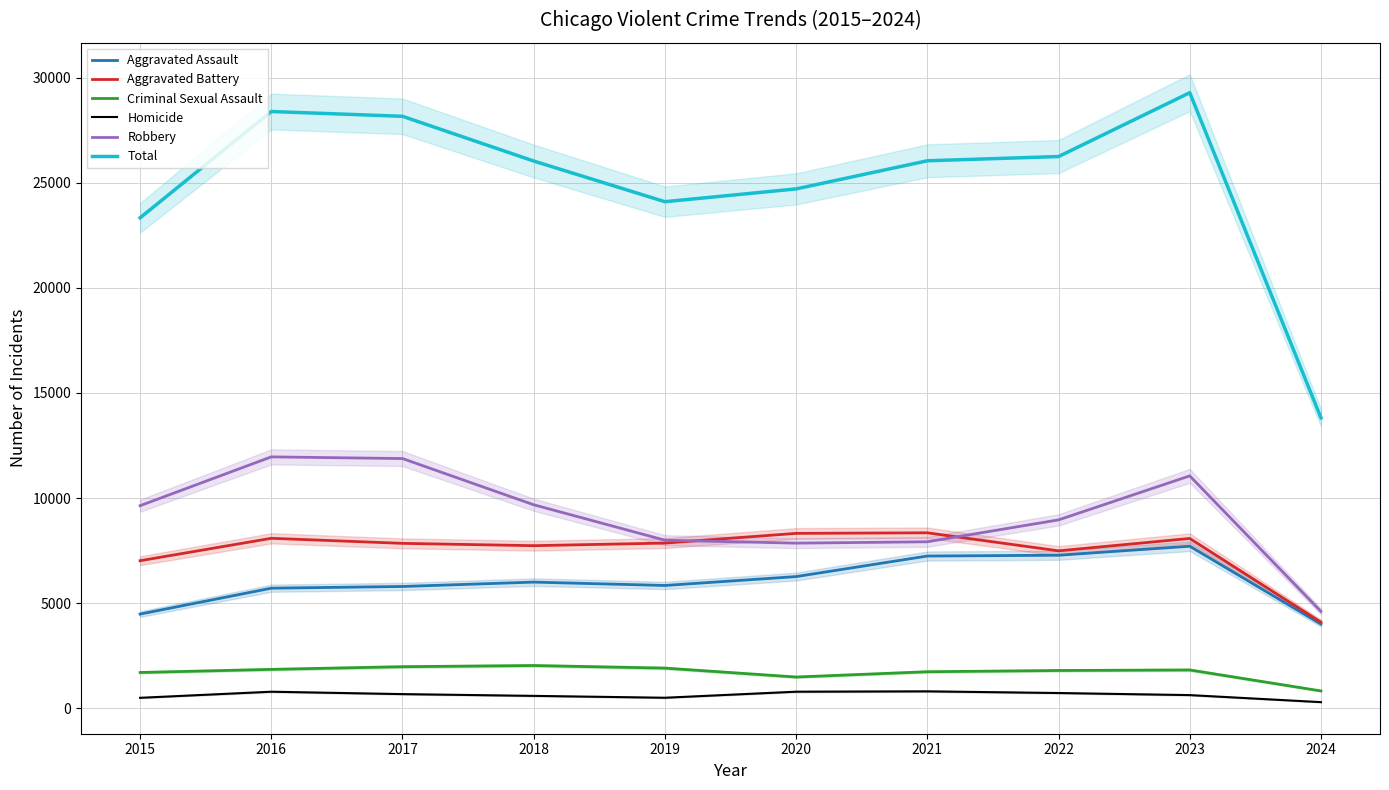

Reading right to left, what are all the values shown in this chart?

Aggravated Assault: 4005	7709	7280	7242	6264	5841	6001	5793	5712	4480
Aggravated Battery: 4094	8078	7489	8347	8320	7858	7735	7845	8086	7019
Criminal Sexual Assault: 823	1821	1796	1736	1485	1909	2032	1976	1849	1701
Homicide: 290	625	724	804	787	499	588	672	786	496
Robbery: 4606	11056	8962	7920	7855	7995	9681	11880	11960	9638
Total: 13818	29289	26251	26049	24711	24102	26037	28166	28393	23334